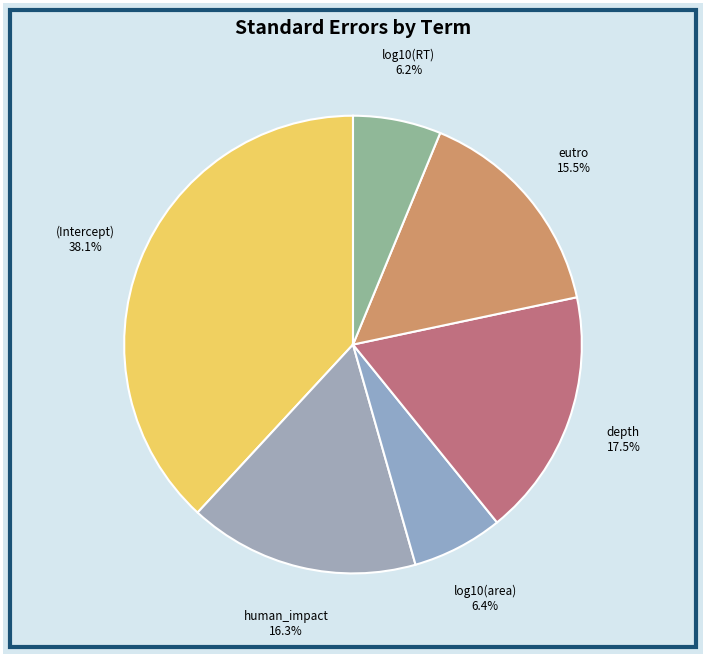

What percentage do human_impact and log10(RT) together represent?

22.5%